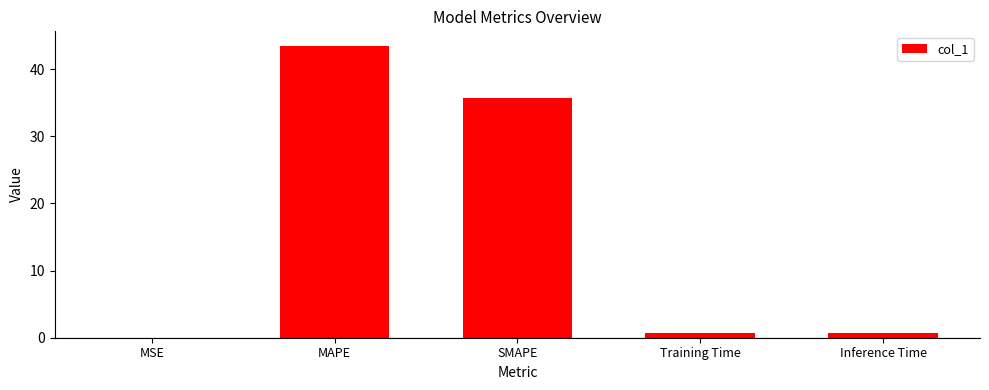

Which has a higher value, SMAPE or MAPE?

MAPE